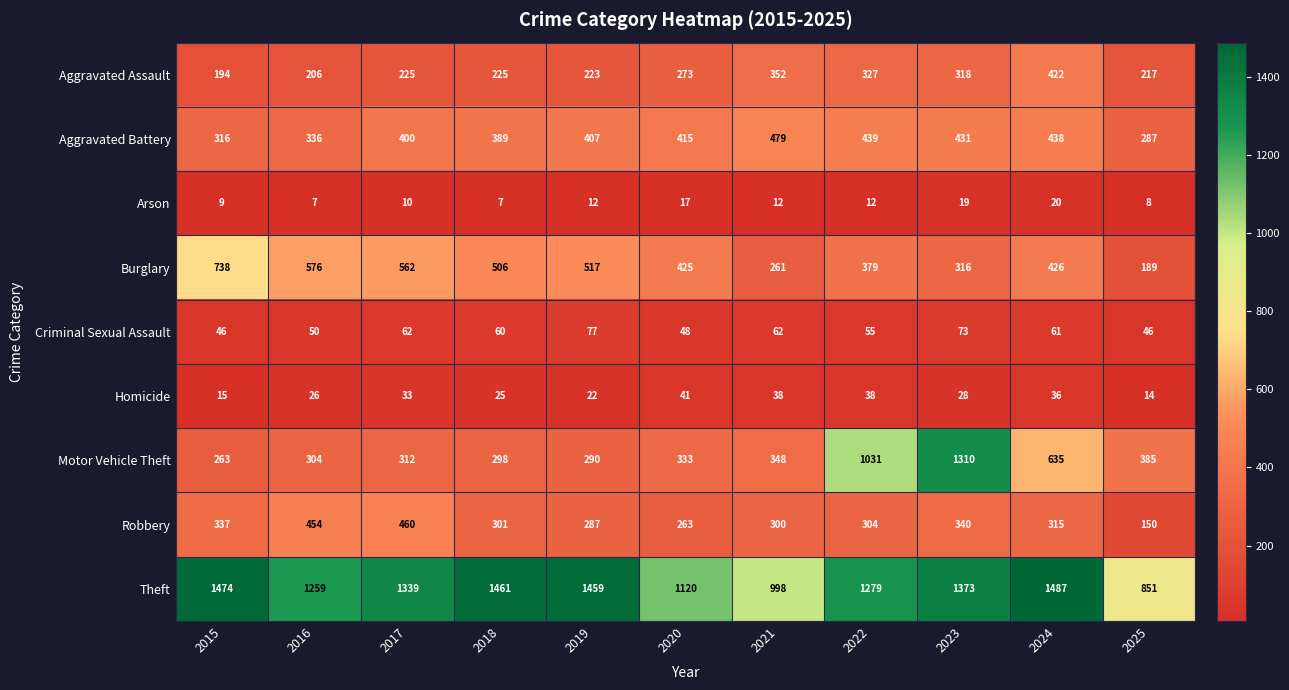

Which series has the largest range (max minus min)?

Motor Vehicle Theft